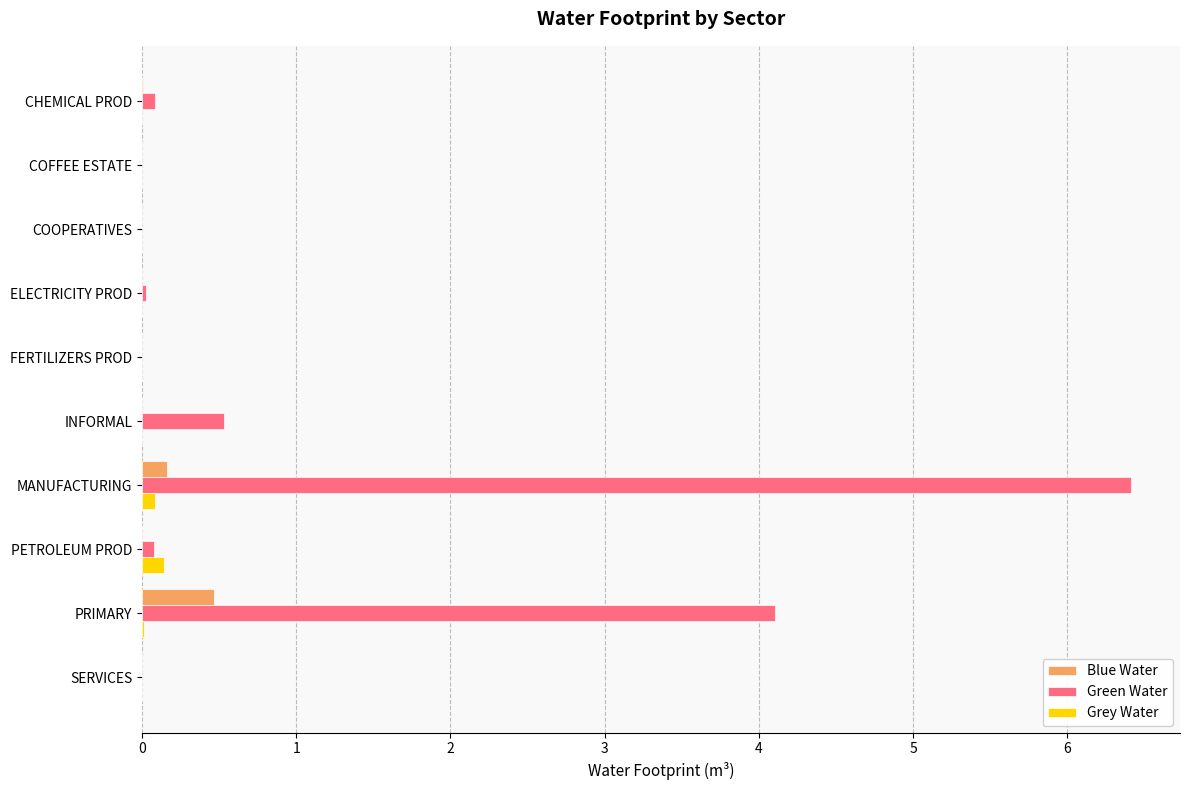

What are all the series names shown in the legend?

Blue Water, Green Water, Grey Water